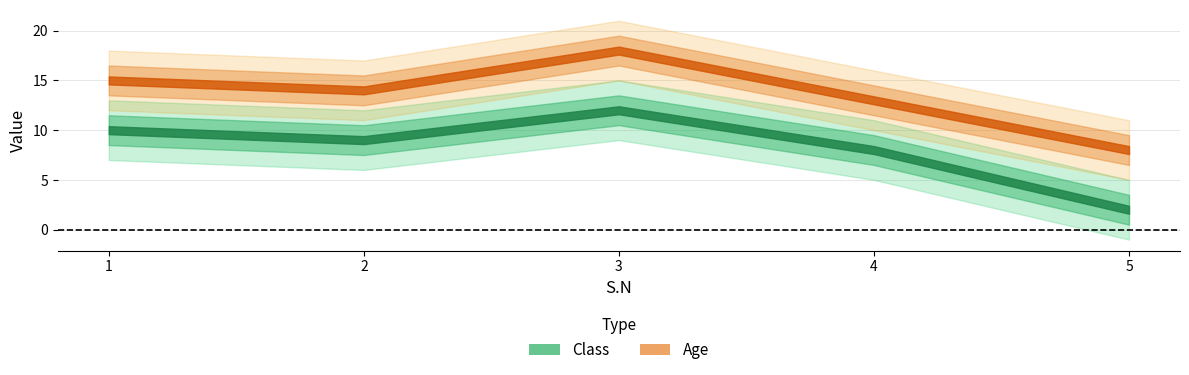

Rank the series by their maximum value, from highest to lowest.

Age, Class